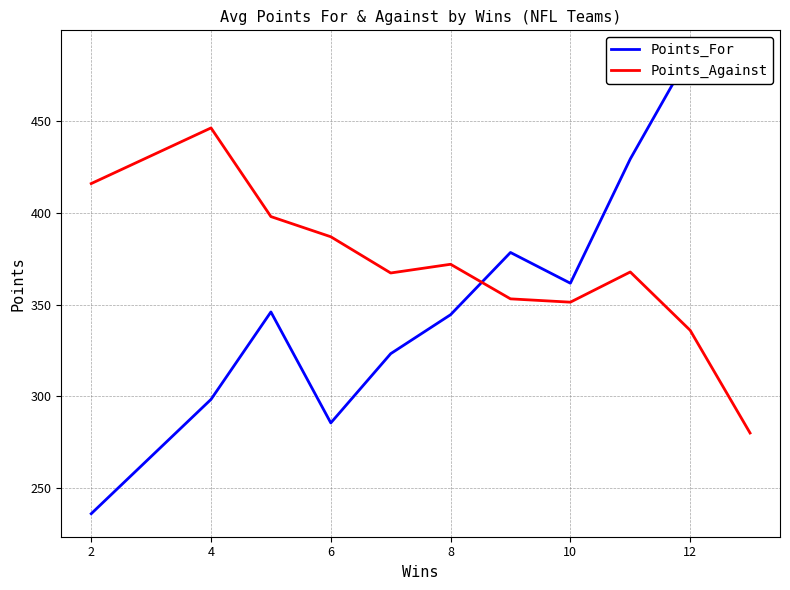

The value of Points_Against at 4 is 446.3. True or false?

True